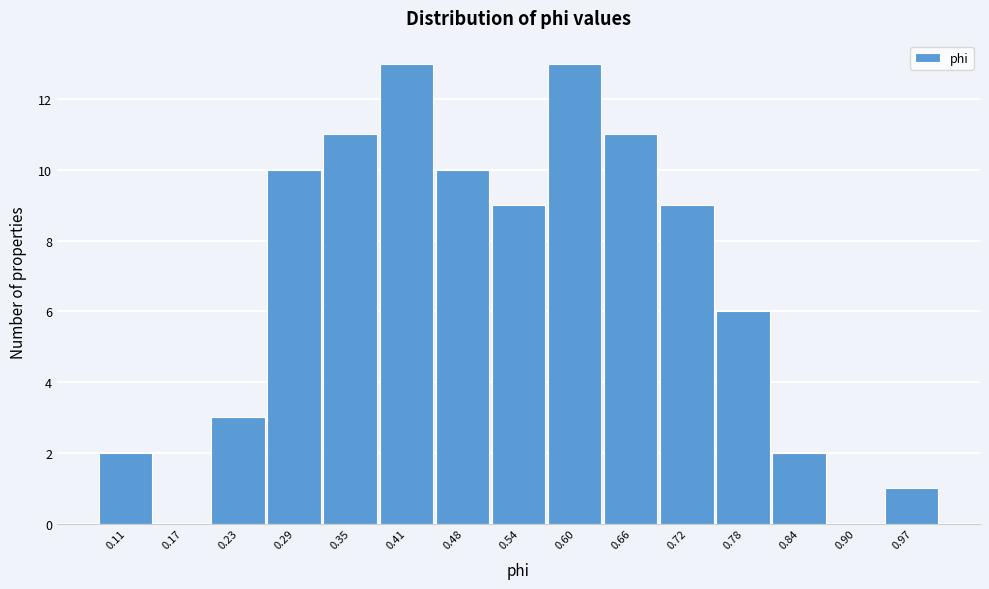

How tall is the bar that spans 0.51 to 0.57 on the x-axis? Neither the bar edges nor the heights are printed on the chart, so give them approximately, as read against the axes.

9